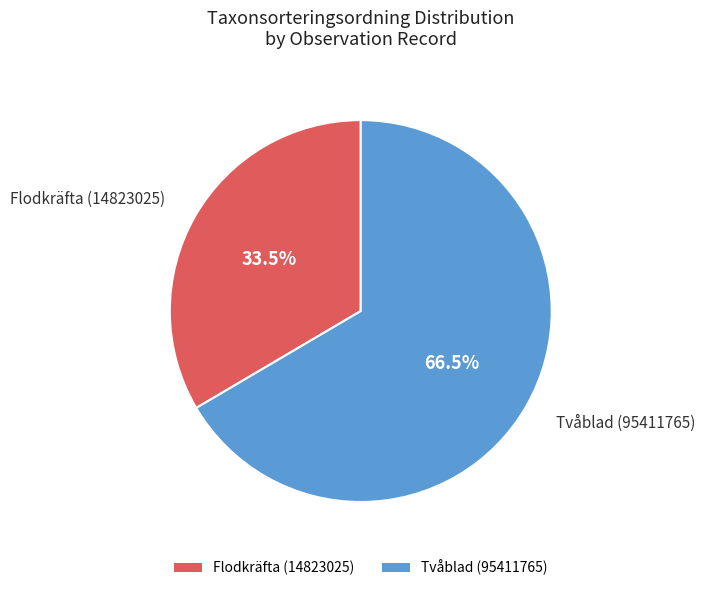

True or false: Flodkräfta (14823025) accounts for 48% of the total.

False